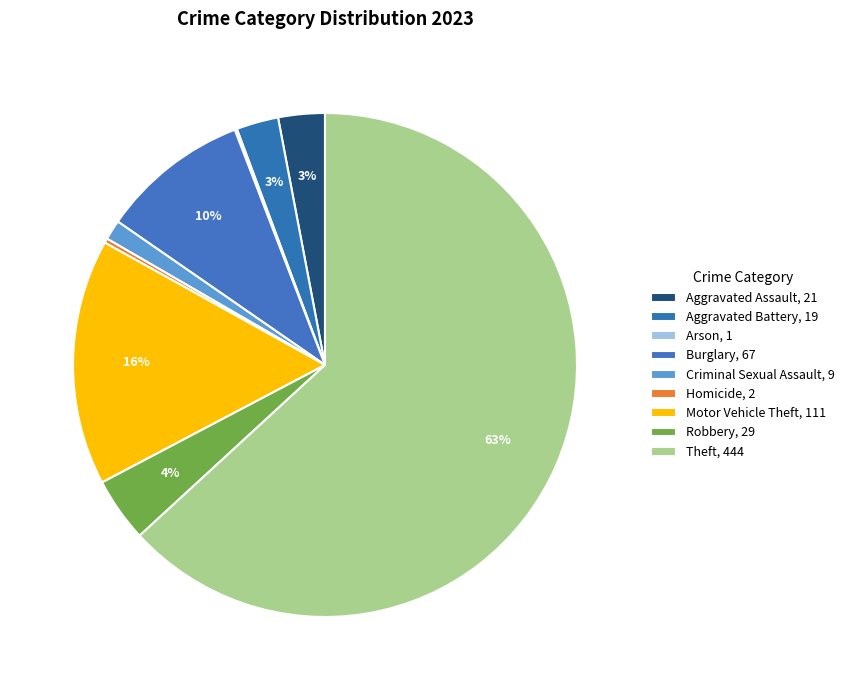

The Motor Vehicle Theft slice represents 9% of the pie. True or false?

False